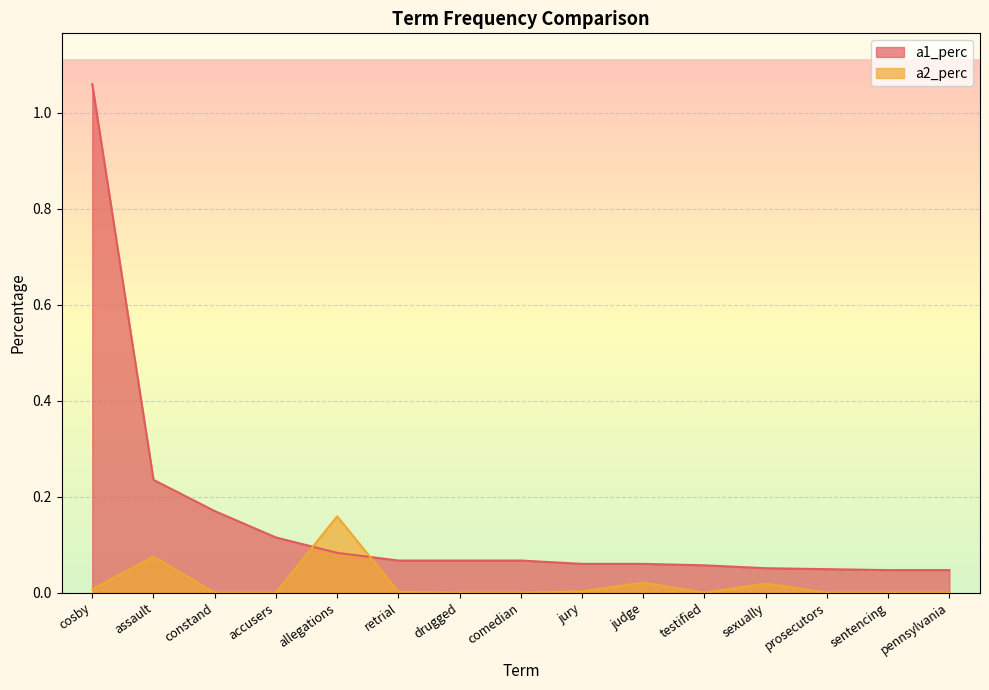

How many lines are shown in the chart?

2